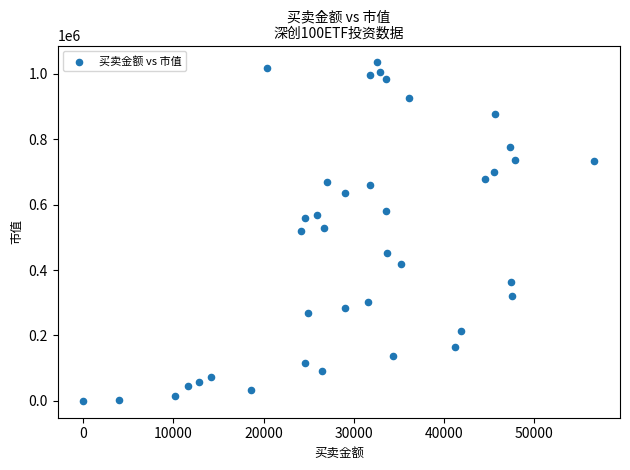

What is the range of Y values (max minus min)?

1035276.0